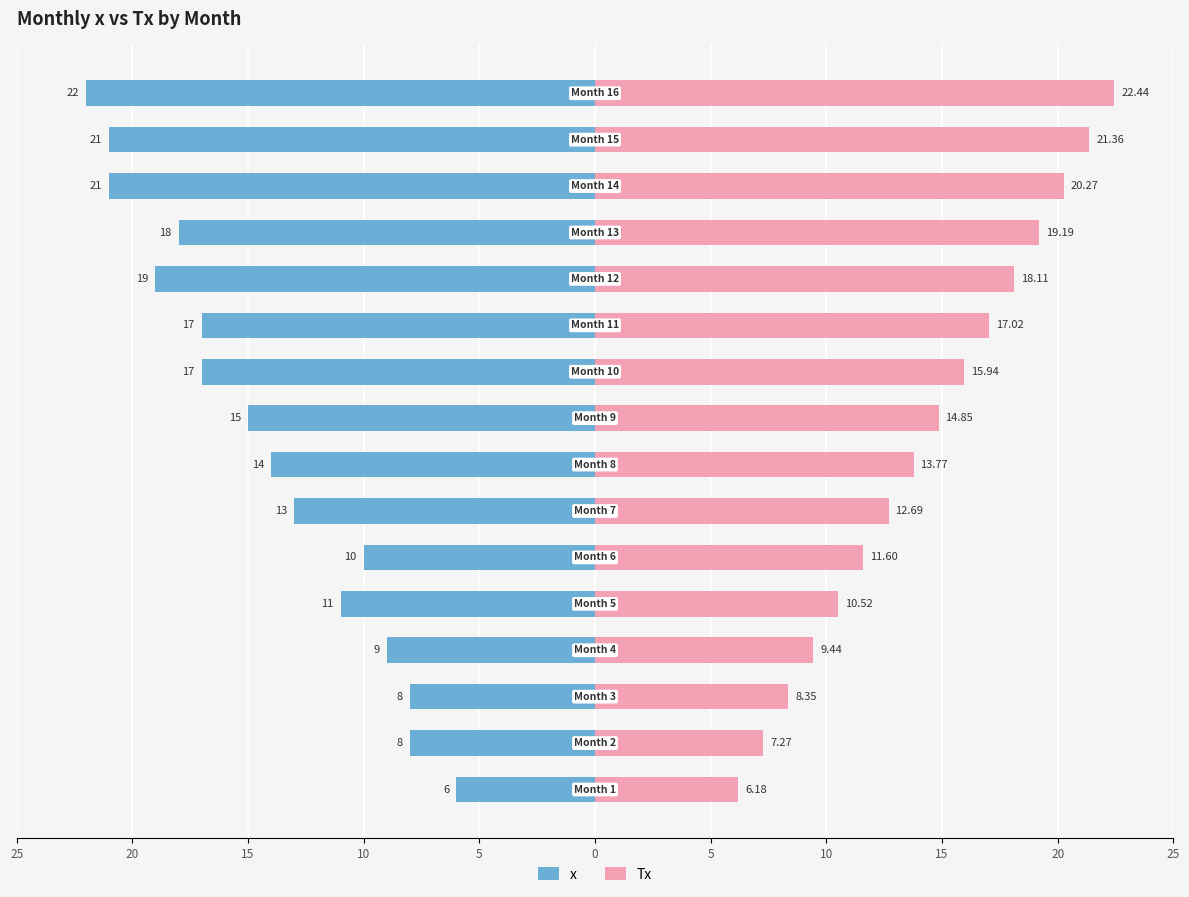

Between 5 and 15, which series saw the biggest shift?

Tx